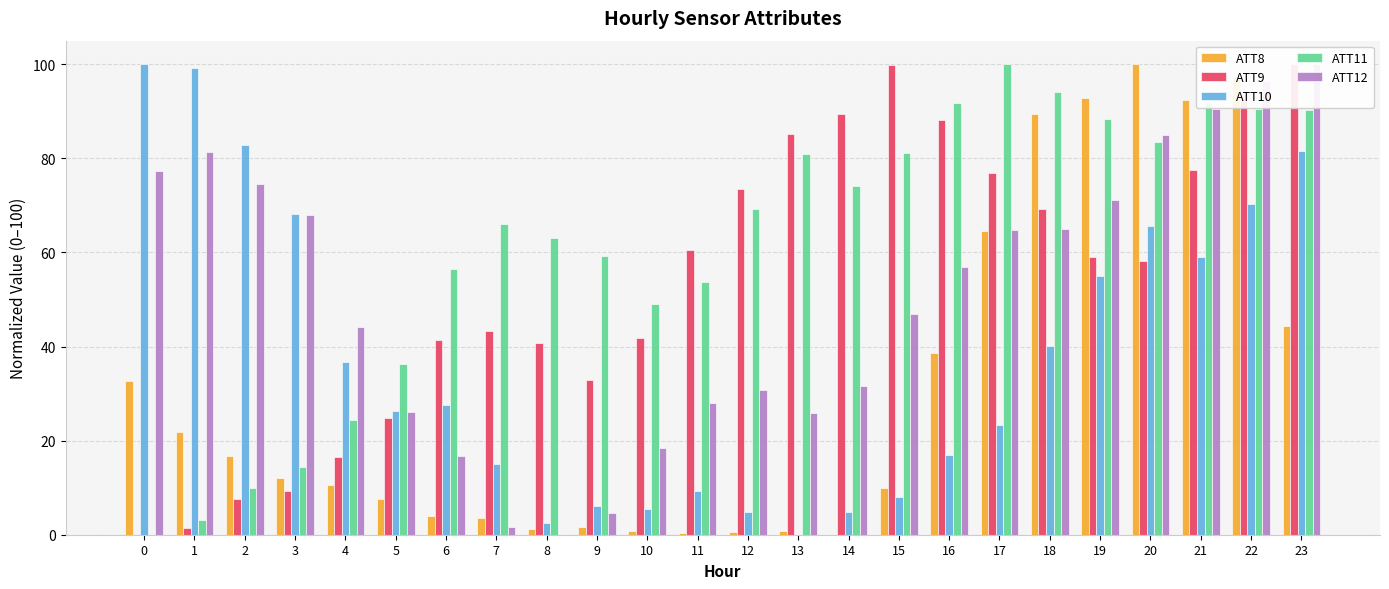

What is the sum of all ATT12 values?

1205.6